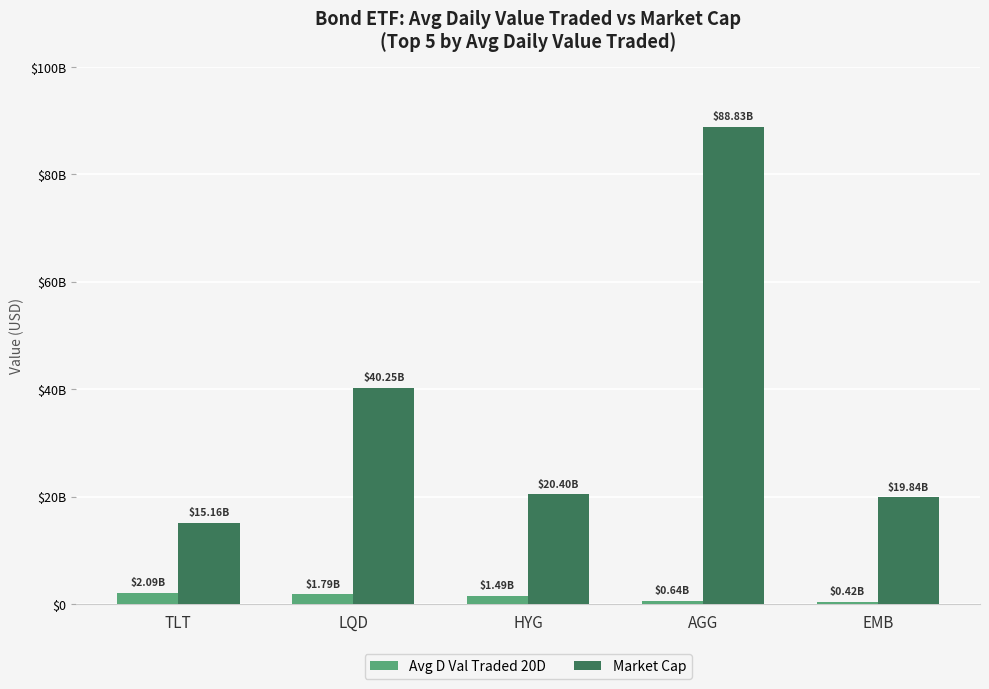

Between LQD and TLT, which is larger?

TLT